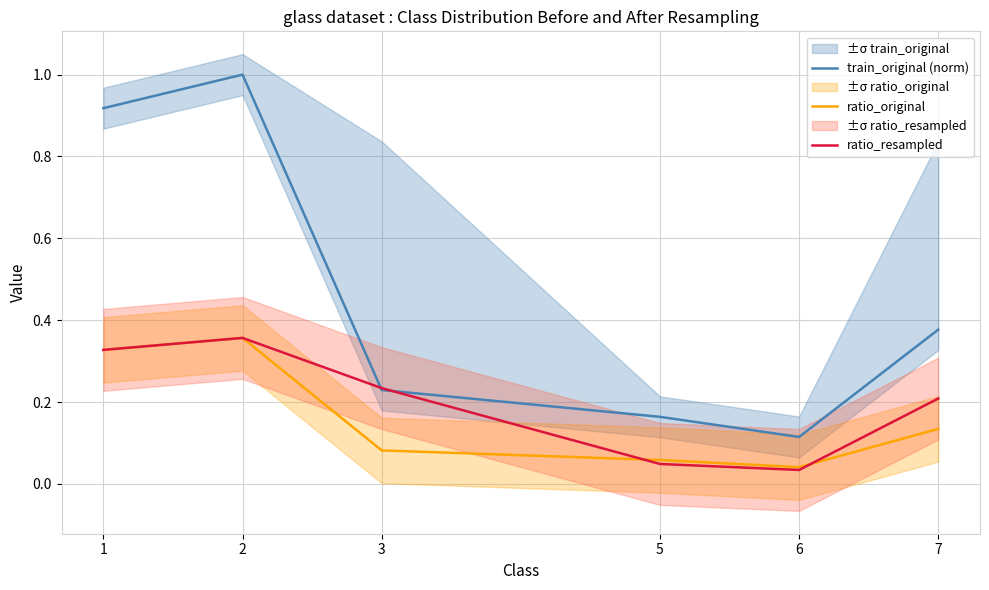

True or false: ratio_original and train_original (norm) intersect in this chart.

False